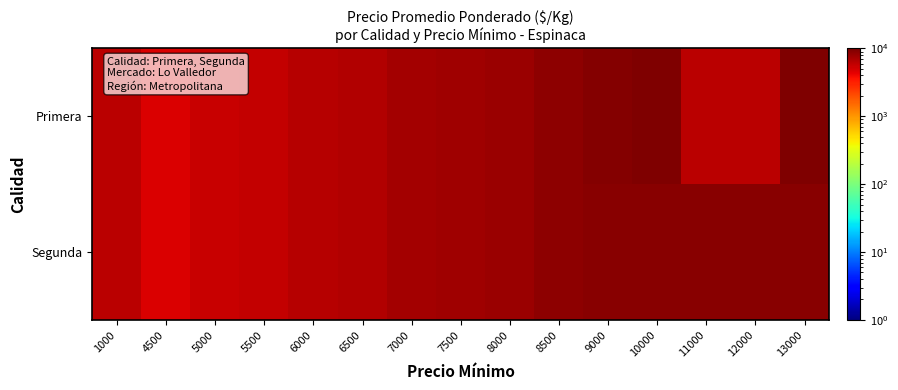

Reading right to left, what are all the values shown in this chart?

Primera: 13000=14000	12000=6107	11000=6107	10000=10398	9000=9431	8500=8731	8000=8000	7500=7746	7000=7463	6500=6696	6000=6437	5500=5723	5000=5433	4500=4714	1000=6107
Segunda: 13000=9000	12000=9000	11000=9000	10000=9000	9000=9000	8500=8731	8000=8000	7500=7746	7000=7463	6500=6696	6000=6437	5500=5723	5000=5433	4500=4714	1000=6107